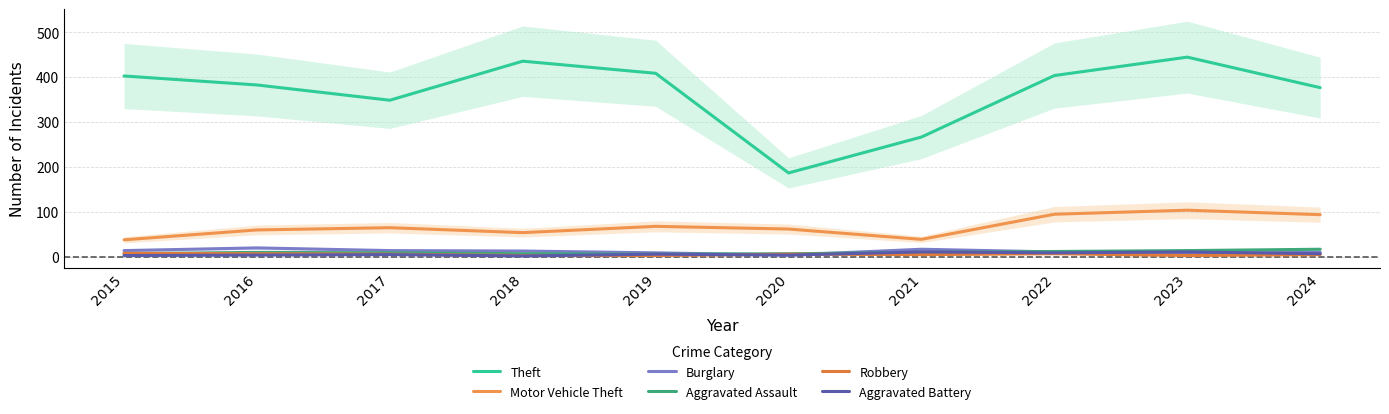

How many intersections are there between Robbery and Aggravated Battery?

3